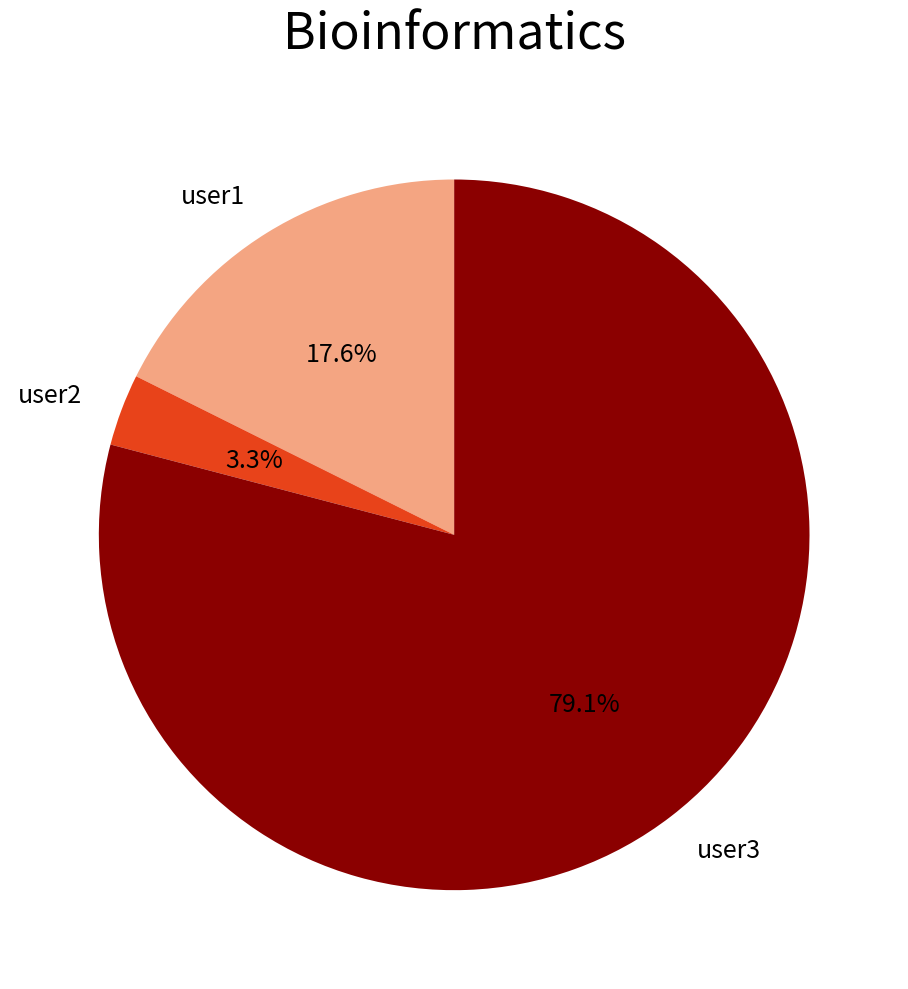

Which slice represents more than half of the pie?

user3